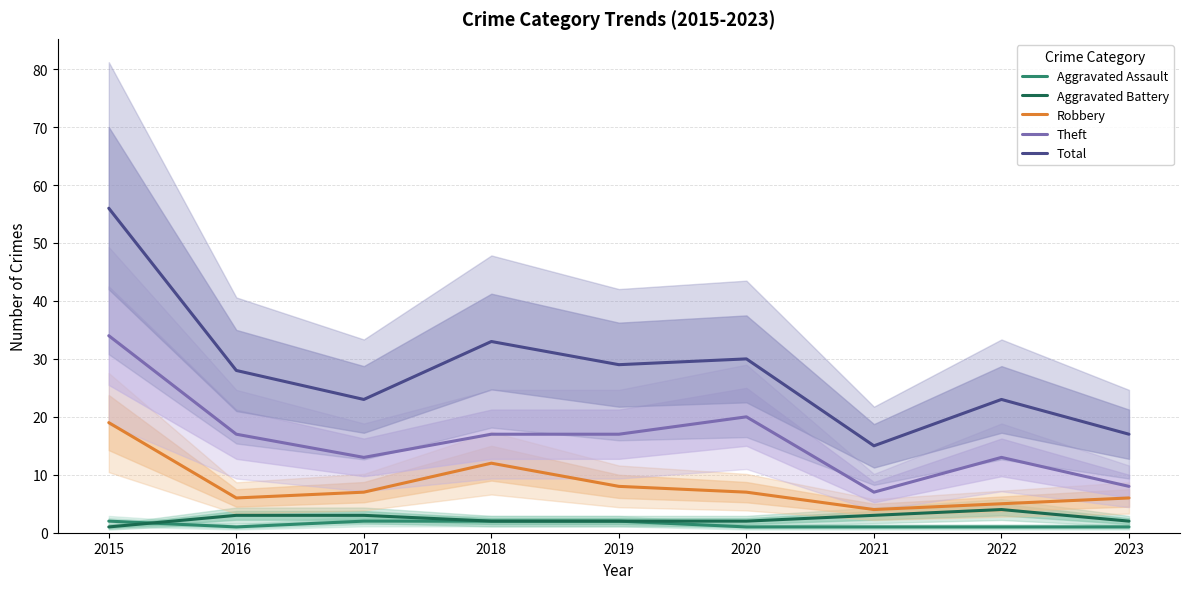

True or false: Total has a value of 56 at 2015.

True